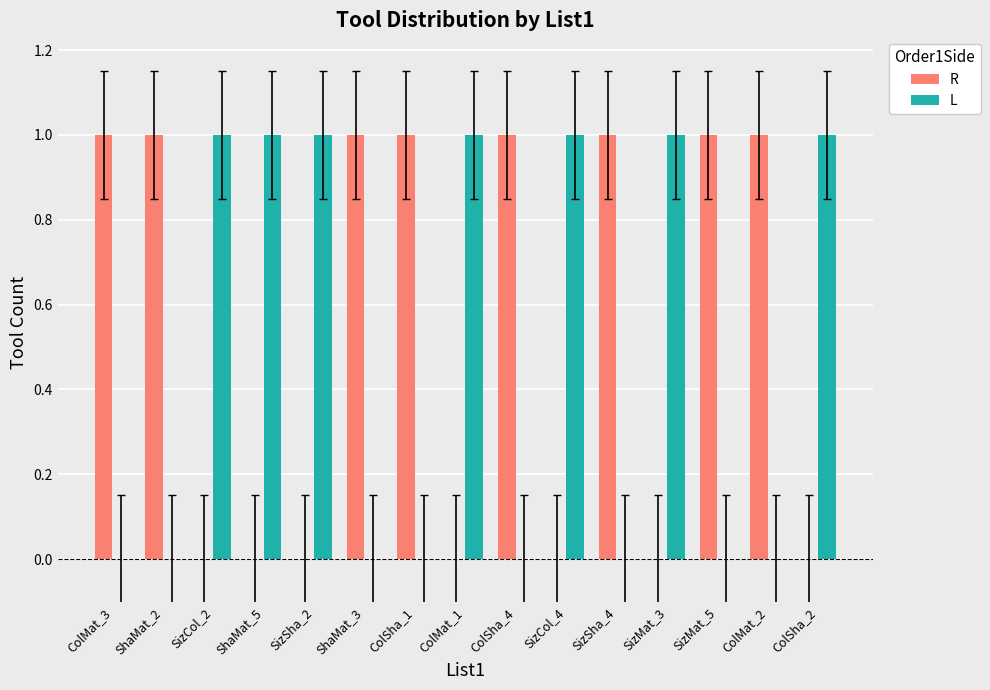

The value of L at ColMat_1 is 2. True or false?

False